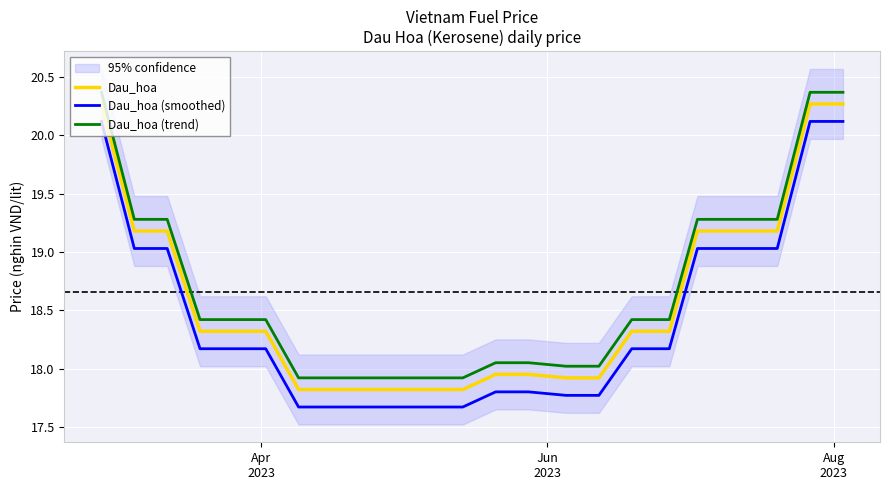

What is the difference between the second highest and minimum values in the Dau_hoa (smoothed) series?

2.4